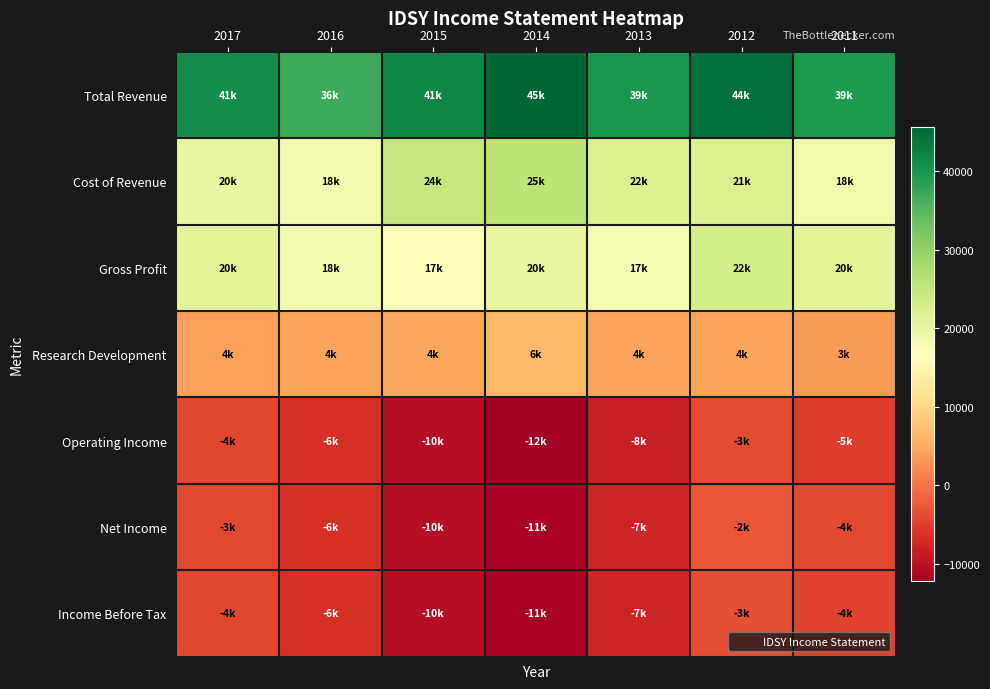

Reading left to right, what are all the values shown in this chart?

Total Revenue: 2017=41000	2016=36800	2015=41800	2014=45600	2013=39900	2012=44600	2011=39300
Cost of Revenue: 2017=20000	2016=18500	2015=24800	2014=25600	2013=22000	2012=21700	2011=18700
Gross Profit: 2017=20900	2016=18300	2015=17000	2014=20000	2013=17900	2012=22900	2011=20600
Research Development: 2017=4000	2016=4500	2015=4600	2014=6600	2013=4400	2012=4300	2011=3500
Operating Income: 2017=-4100	2016=-6400	2015=-10300	2014=-12200	2013=-8200	2012=-3800	2011=-5000
Net Income: 2017=-3900	2016=-6400	2015=-10000	2014=-11600	2013=-7500	2012=-2600	2011=-4000
Income Before Tax: 2017=-4200	2016=-6400	2015=-10000	2014=-11600	2013=-7600	2012=-3300	2011=-4400